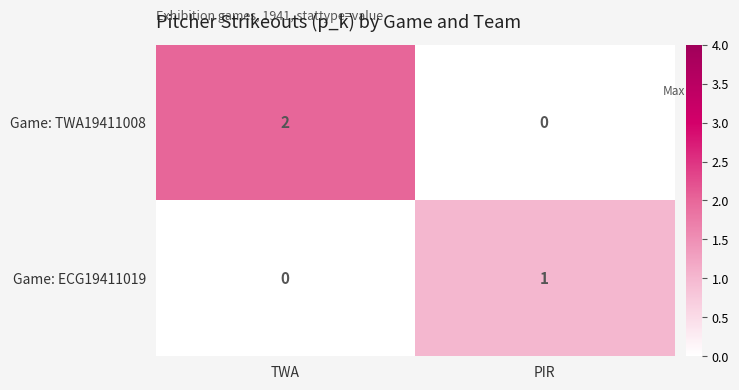

Is it true that Game: ECG19411019 equals 1 at PIR?

True